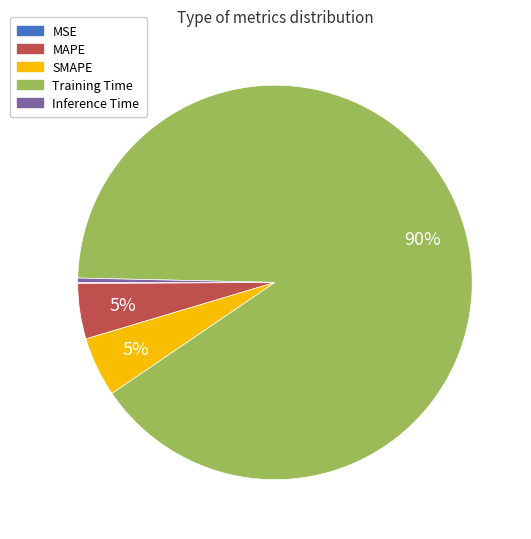

Is it true that Training Time is 96% of the pie?

False